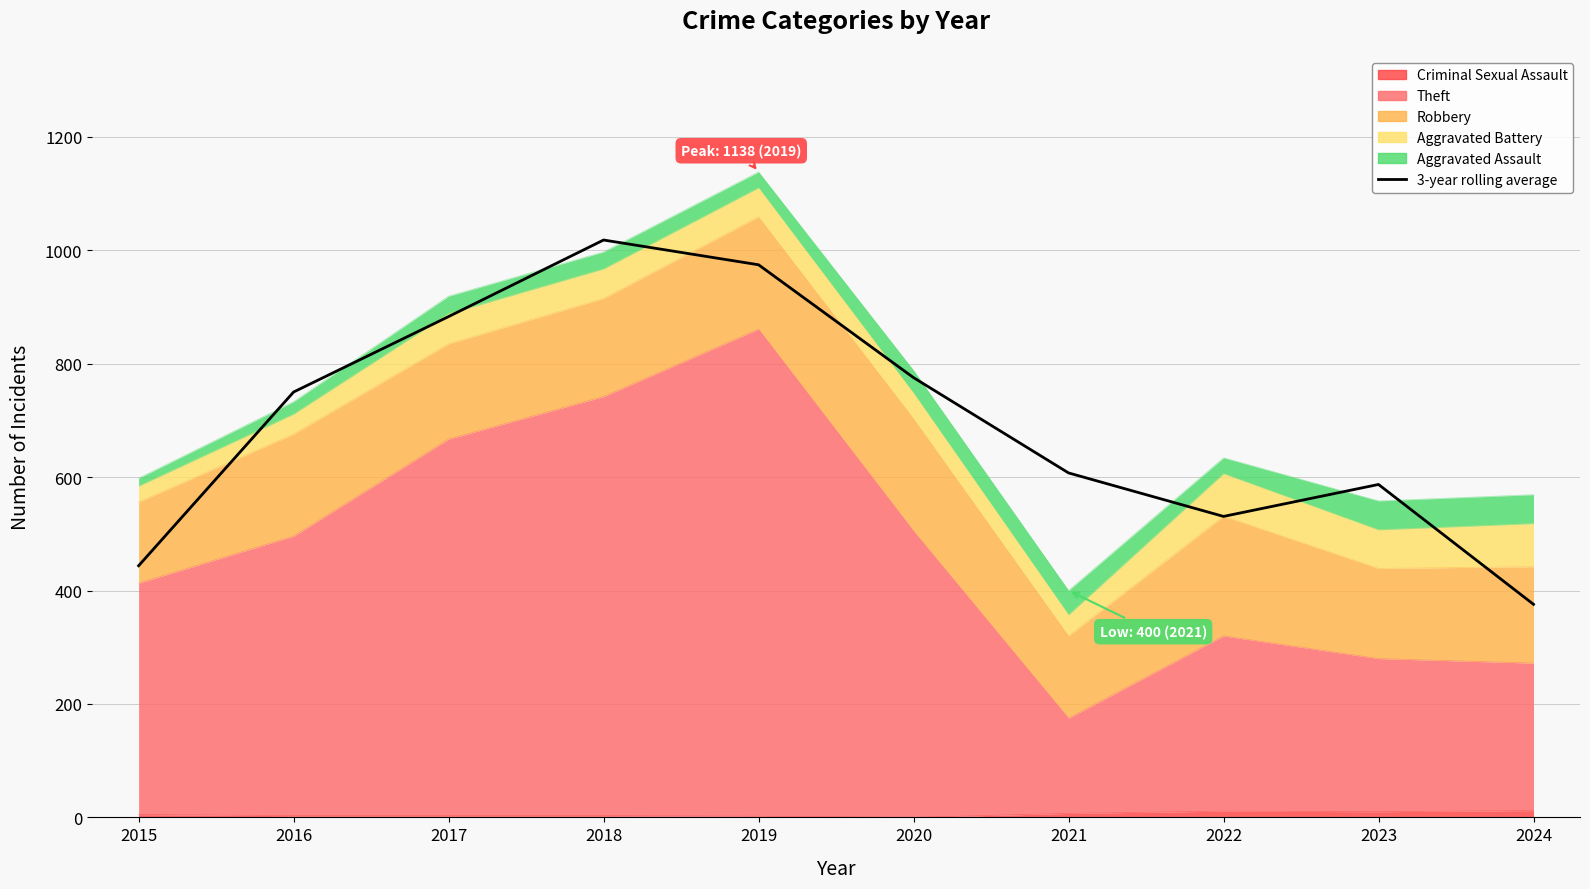

Which has a higher value, 2024 or 2018?

2018